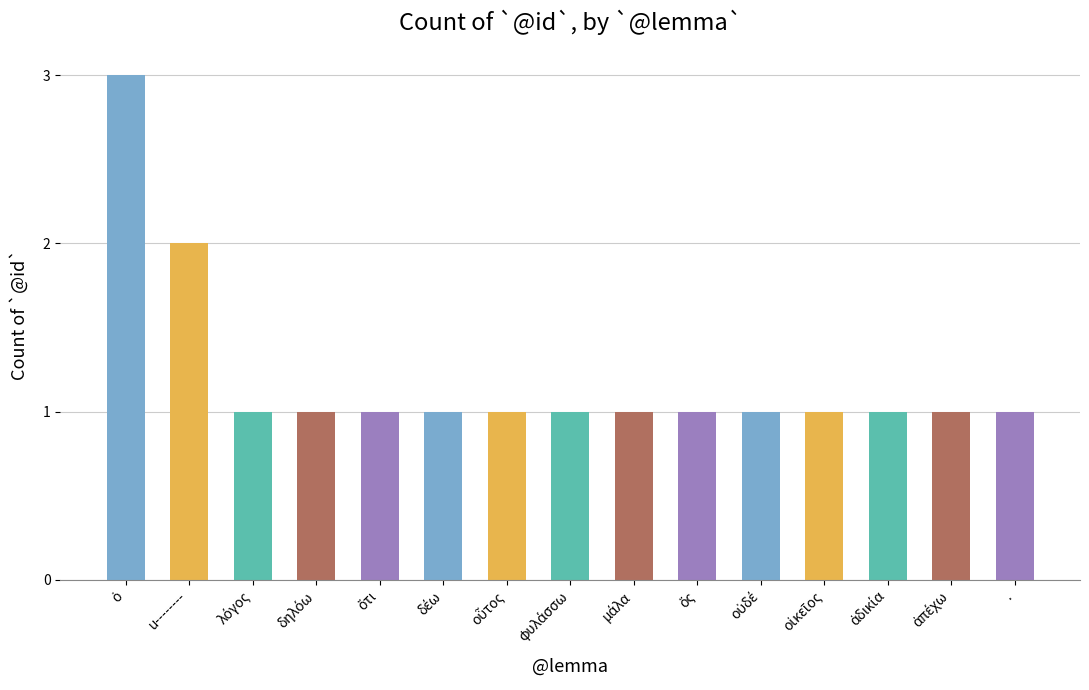

The value at u-------- is 1. True or false?

False